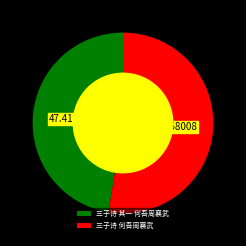

What is the ratio of the value at 三子诗 何吾周襄武 to the value at 三子诗 其一 何吾周襄武?

1.1